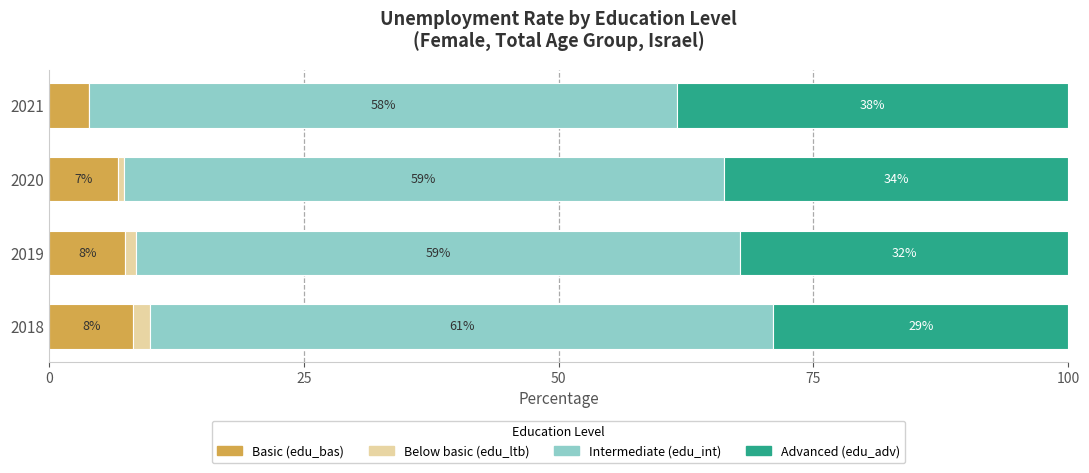

What is the value of the Basic (edu_bas) bar at the 1st from the left?

8.3